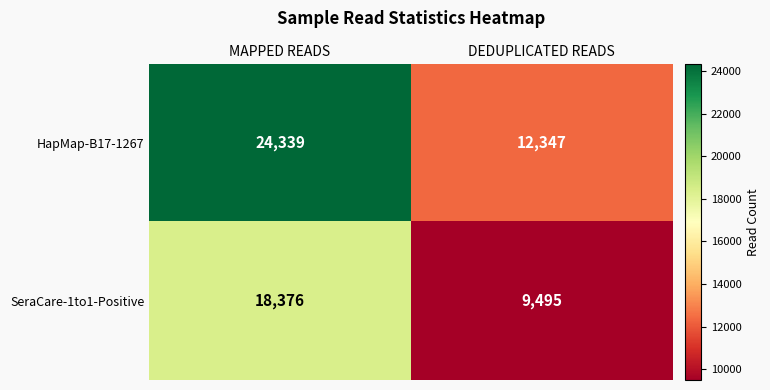

What is the sum of all HapMap-B17-1267 values?

36686